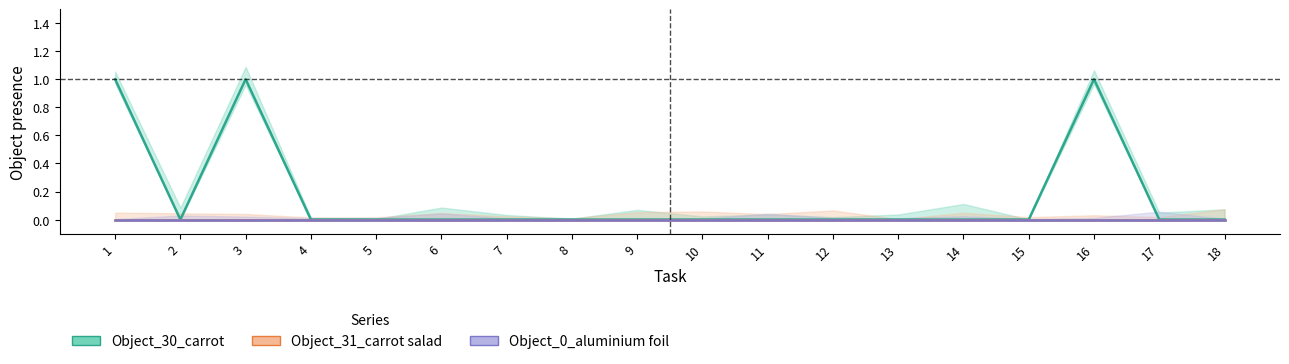

True or false: Object_0_aluminium foil has more than 0 interior local peaks.

False